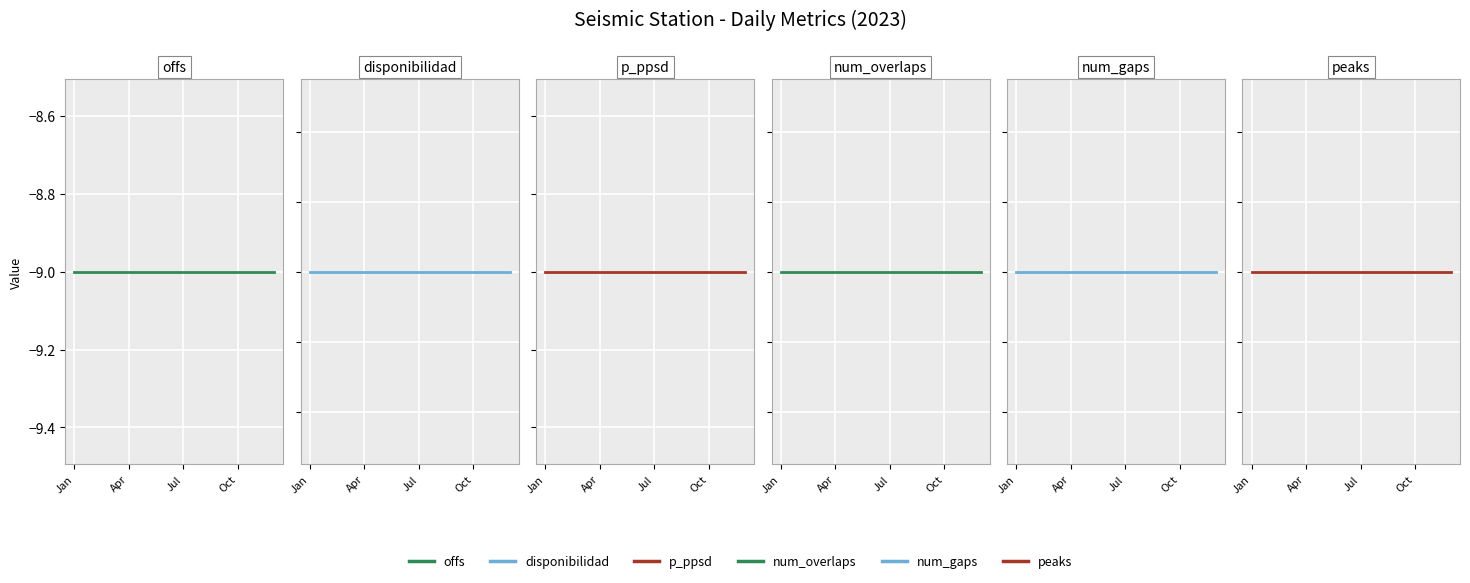

True or false: disponibilidad and peaks intersect in this chart.

False